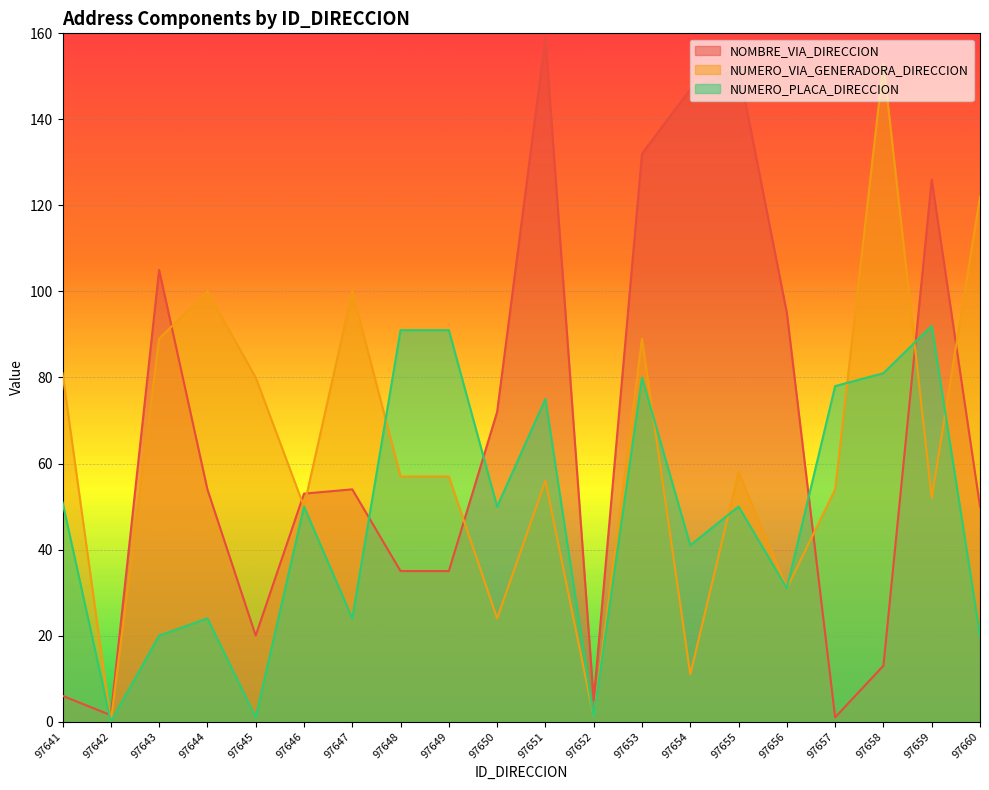

What is the approximate value of NOMBRE_VIA_DIRECCION at 97643?

105.0